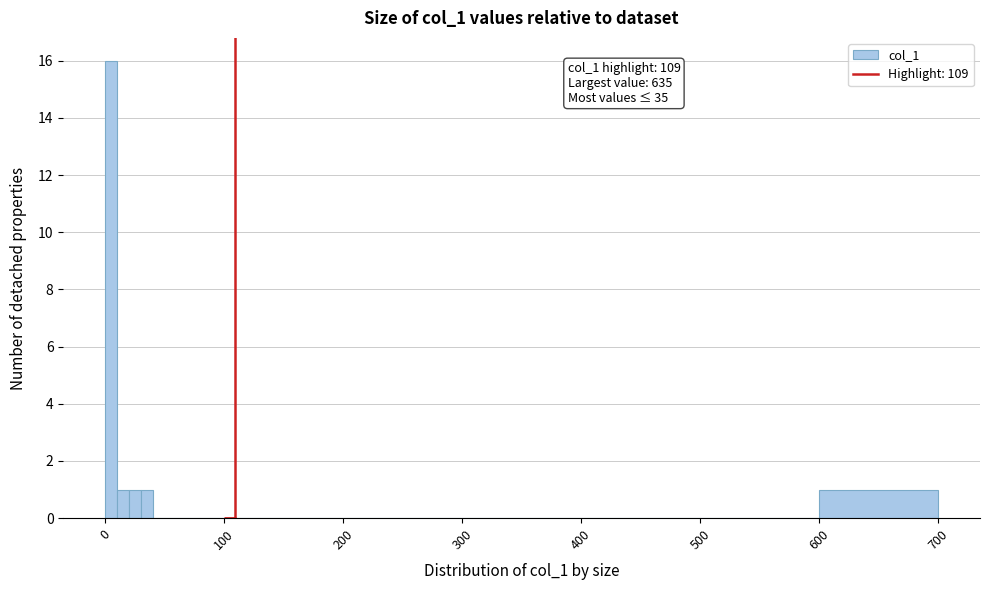

Read against the x-axis, roughly where is the centre of the tallest bar?

10